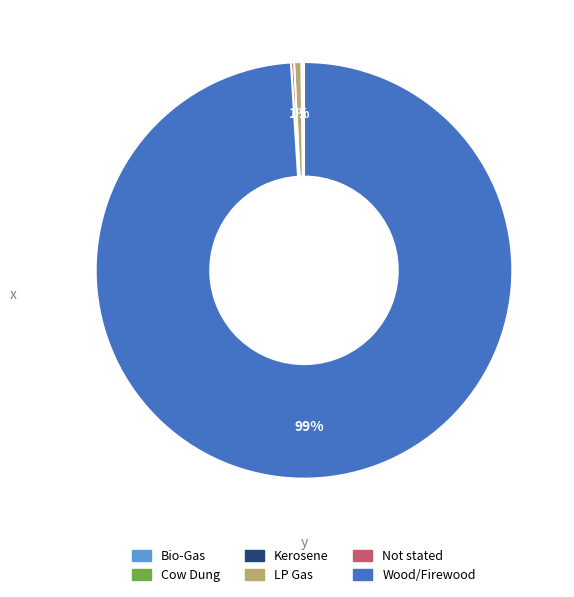

Do Wood/Firewood and LP Gas together represent more than half of the pie?

Yes